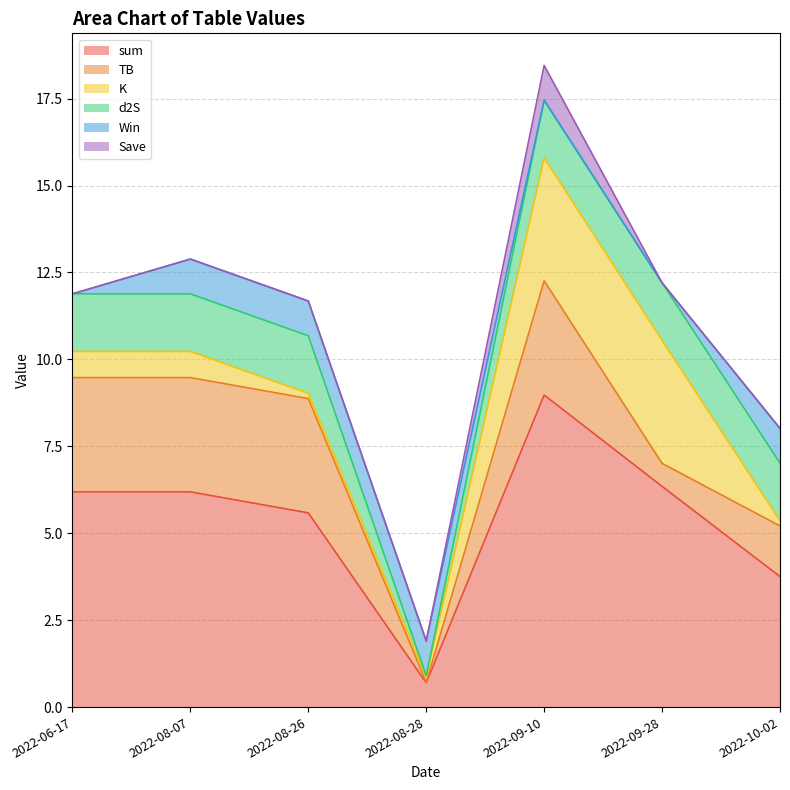

Reading left to right, transcribe all the data shown in this chart.

sum: 2022-06-17=6.2	2022-08-07=6.2	2022-08-26=5.6	2022-08-28=0.7	2022-09-10=9.0	2022-09-28=6.3	2022-10-02=3.8
TB: 2022-06-17=3.3	2022-08-07=3.3	2022-08-26=3.3	2022-08-28=0.0	2022-09-10=3.3	2022-09-28=0.7	2022-10-02=1.5
K: 2022-06-17=0.8	2022-08-07=0.8	2022-08-26=0.1	2022-08-28=0.1	2022-09-10=3.5	2022-09-28=3.5	2022-10-02=0.1
d2S: 2022-06-17=1.7	2022-08-07=1.7	2022-08-26=1.7	2022-08-28=0.0	2022-09-10=1.7	2022-09-28=1.7	2022-10-02=1.7
Win: 2022-06-17=0.0	2022-08-07=1.0	2022-08-26=1.0	2022-08-28=1.0	2022-09-10=0.0	2022-09-28=0.0	2022-10-02=1.0
Save: 2022-06-17=0.0	2022-08-07=0.0	2022-08-26=0.0	2022-08-28=0.0	2022-09-10=1.0	2022-09-28=0.0	2022-10-02=0.0